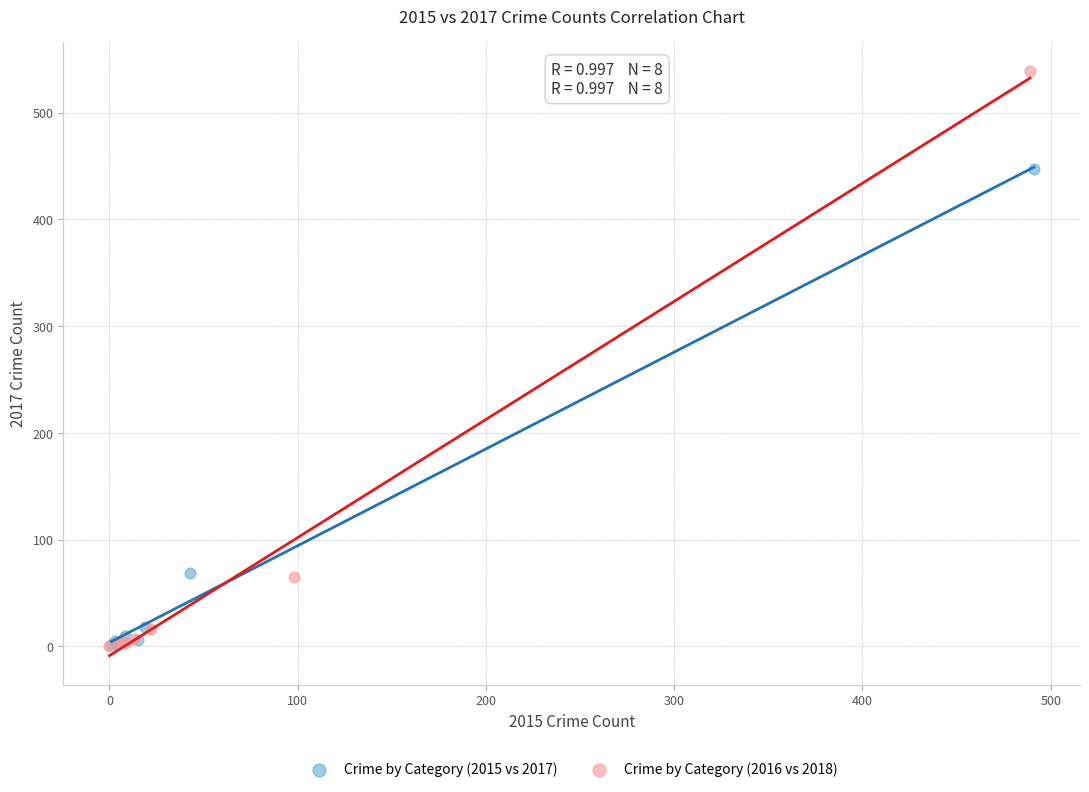

Which series has the largest Y range (max minus min)?

Crime by Category (2016 vs 2018)